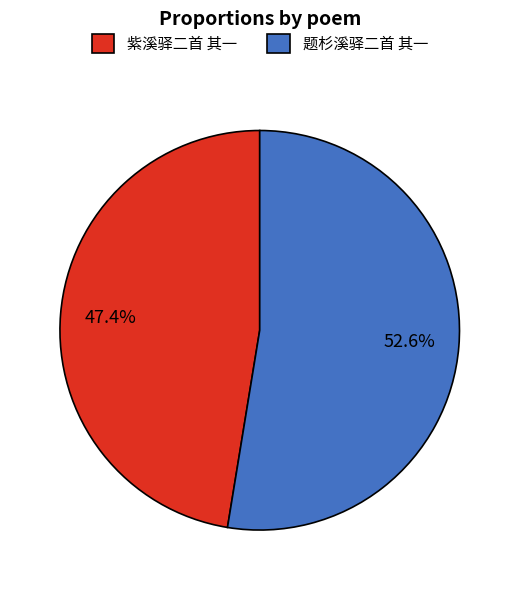

Rank the categories by value from highest to lowest.

题杉溪驿二首 其一, 紫溪驿二首 其一